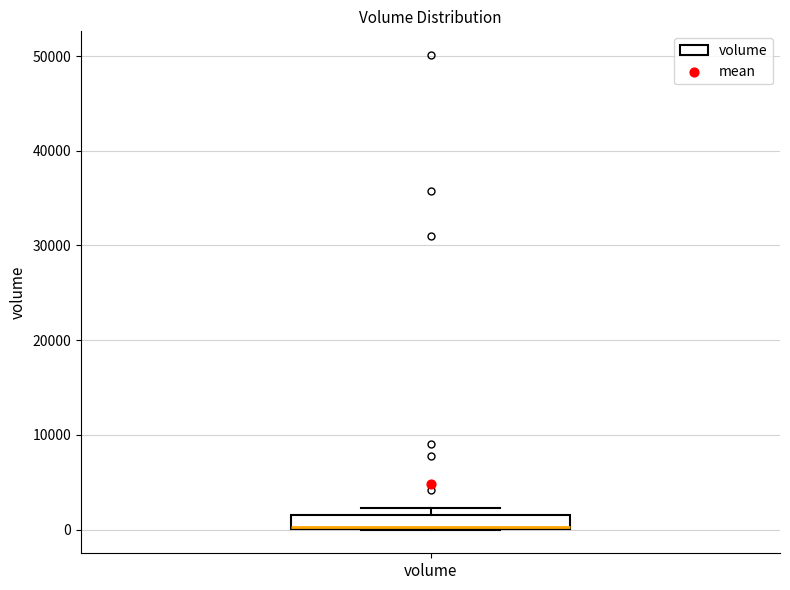

Where is the lower edge of the box for volume on the y-axis? The values are not printed on the chart, so give them approximately, as read against the axis.

0